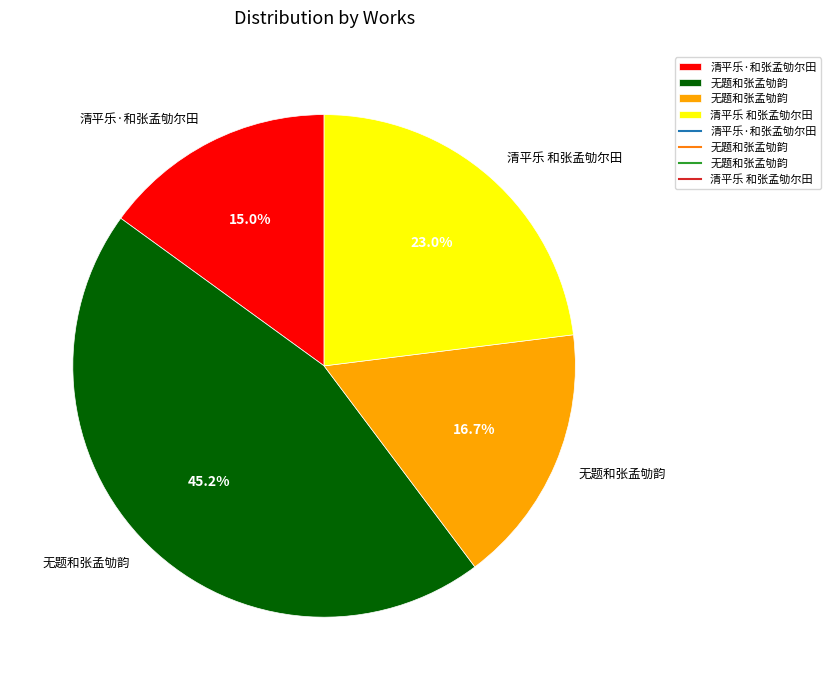

Is there a majority slice in this chart?

No